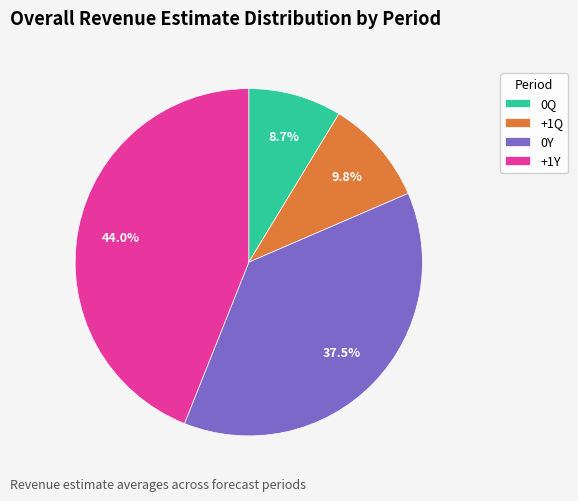

Which slice is the largest?

+1Y